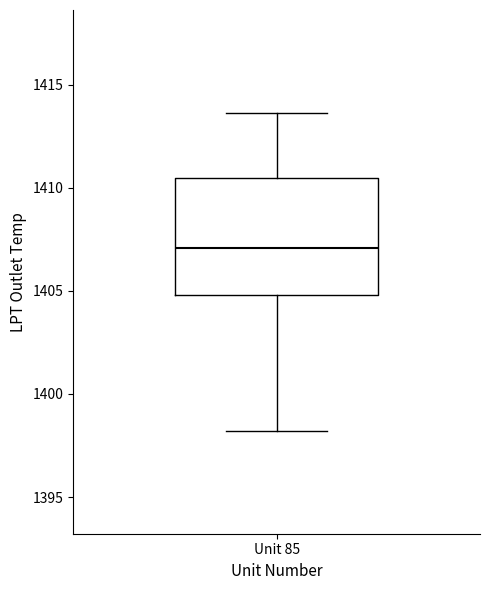

Transcribe this box plot: give where the median line is, the range the box spans, and where the two whiskers end, as read against the y-axis. The values are not printed on the chart, so give them approximately, as read against the axis.

median 1407.0, box 1405.0 to 1410.5, whiskers 1398.0 to 1413.5